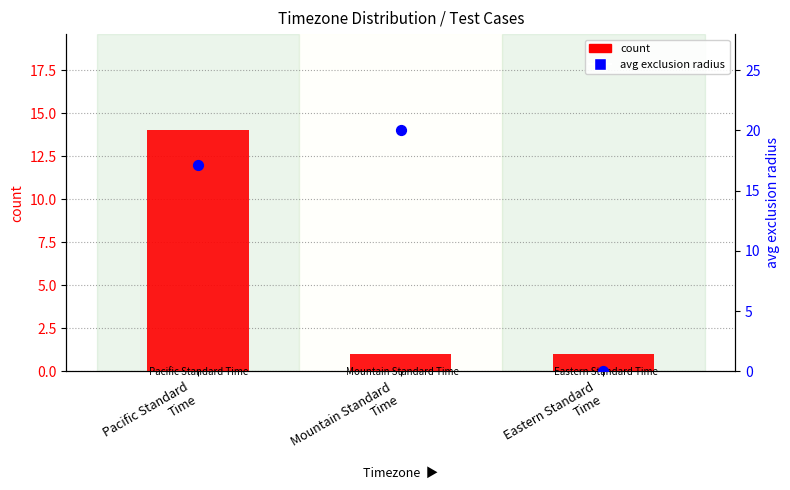

What is the total value across all series at Mountain Standard
Time?

21.0